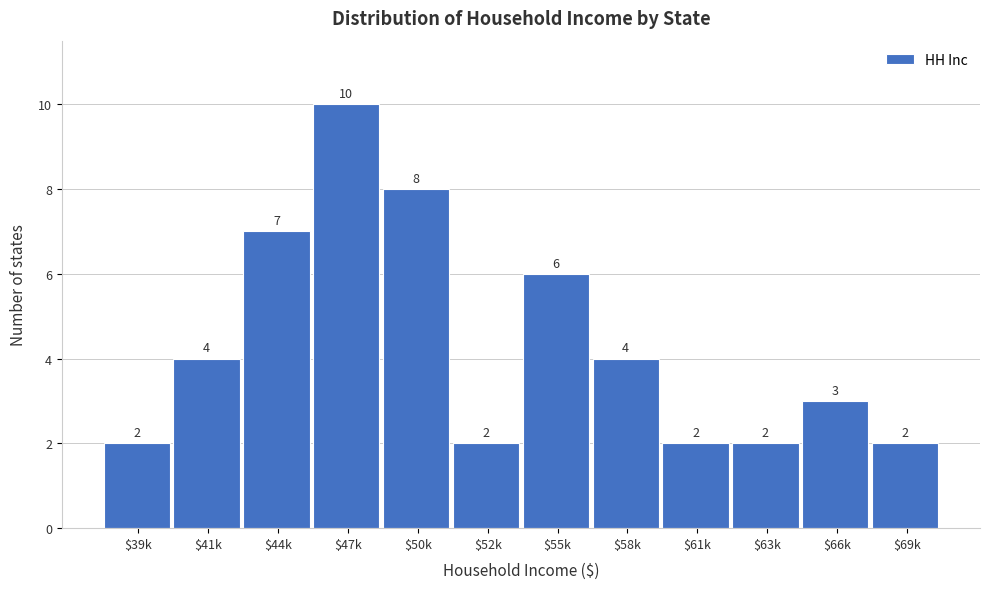

Reading right to left, what are all the values shown in this chart?

2	3	2	2	4	6	2	8	10	7	4	2